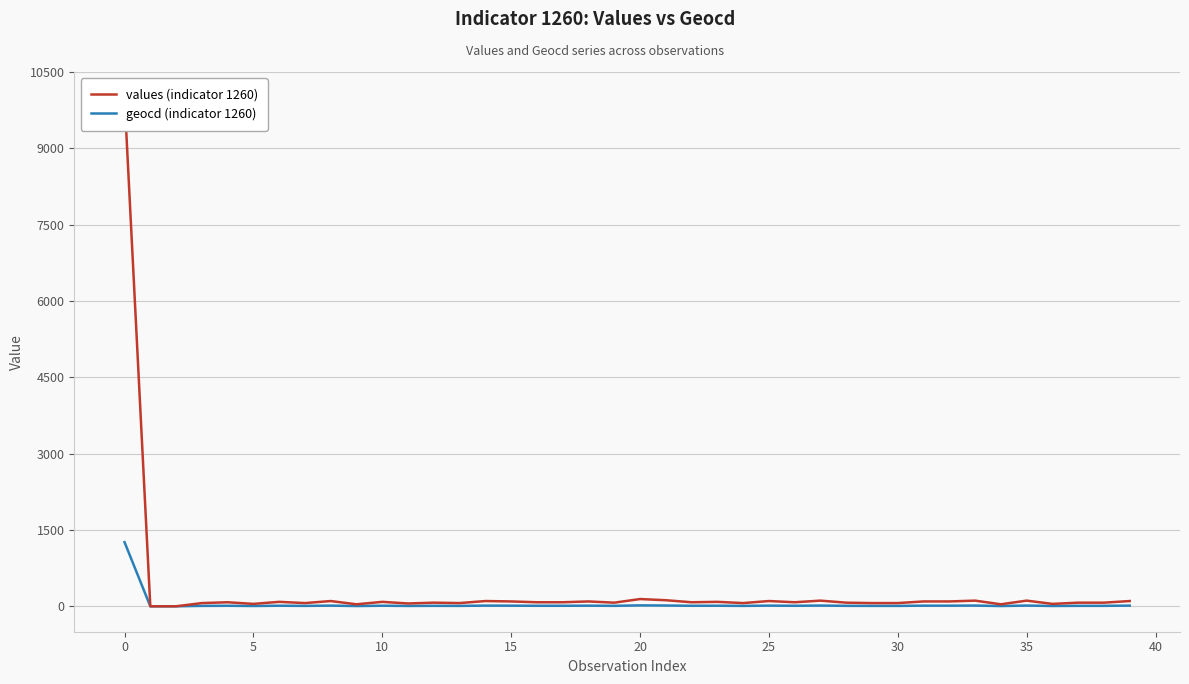

Reading left to right, transcribe all the data shown in this chart.

values (indicator 1260): 10000	0	0	63	79	47	87	63	103	39	87	55	71	63	103	95	79	79	95	71	142	119	79	87	63	103	79	111	71	63	63	95	95	111	39	111	47	71	71	103
geocd (indicator 1260): 1260	0	0	8	10	6	11	8	13	5	11	7	9	8	13	12	10	10	12	9	18	15	10	11	8	13	10	14	9	8	8	12	12	14	5	14	6	9	9	13